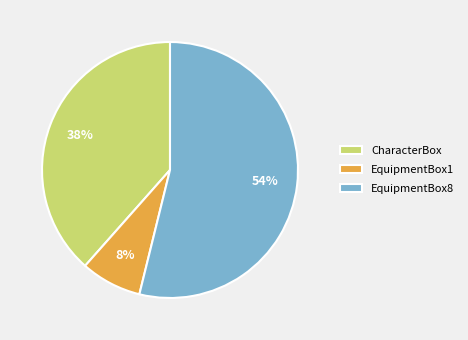

Between CharacterBox and EquipmentBox1, which is larger?

CharacterBox